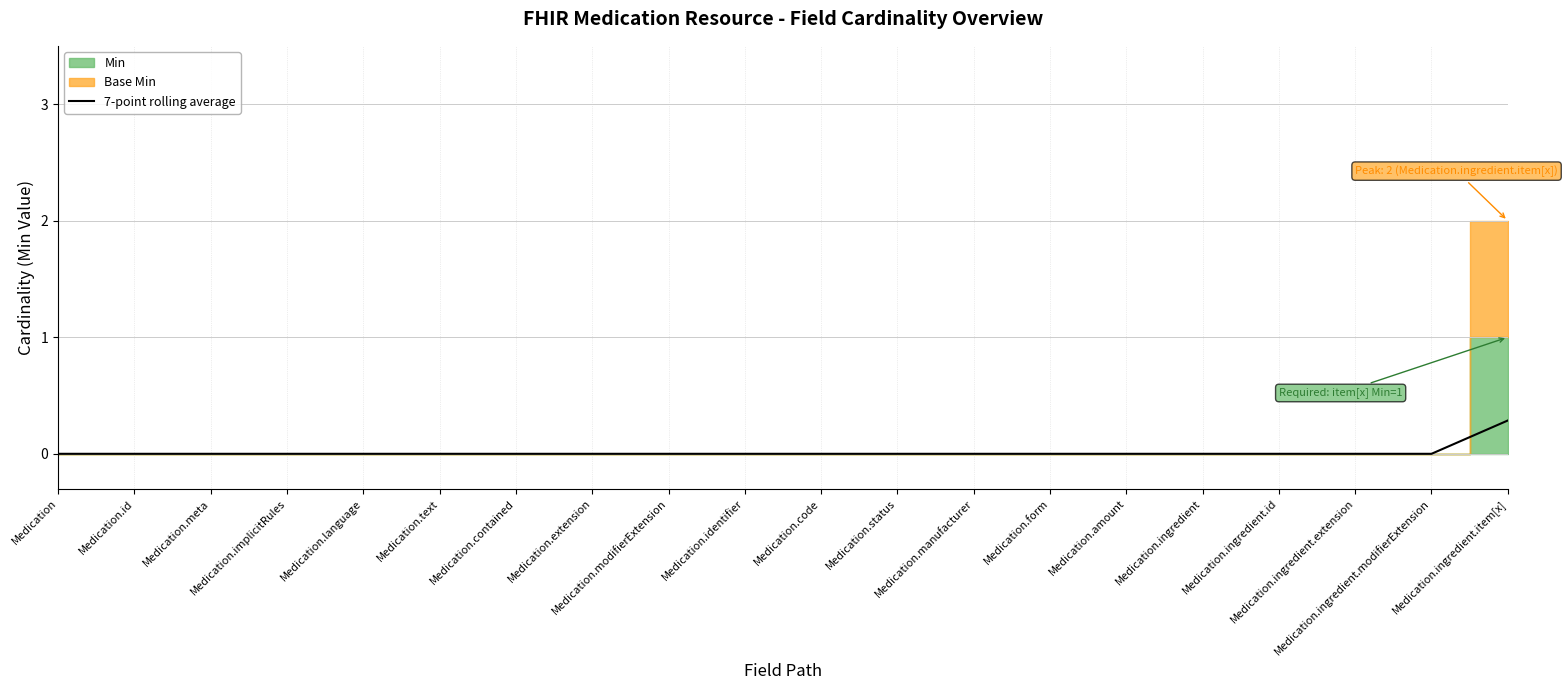

Reading left to right, transcribe all the data shown in this chart.

Medication=0.0	Medication.id=0.0	Medication.meta=0.0	Medication.implicitRules=0.0	Medication.language=0.0	Medication.text=0.0	Medication.contained=0.0	Medication.extension=0.0	Medication.modifierExtension=0.0	Medication.identifier=0.0	Medication.code=0.0	Medication.status=0.0	Medication.manufacturer=0.0	Medication.form=0.0	Medication.amount=0.0	Medication.ingredient=0.0	Medication.ingredient.id=0.0	Medication.ingredient.extension=0.0	Medication.ingredient.modifierExtension=0.0	Medication.ingredient.item[x]=0.3